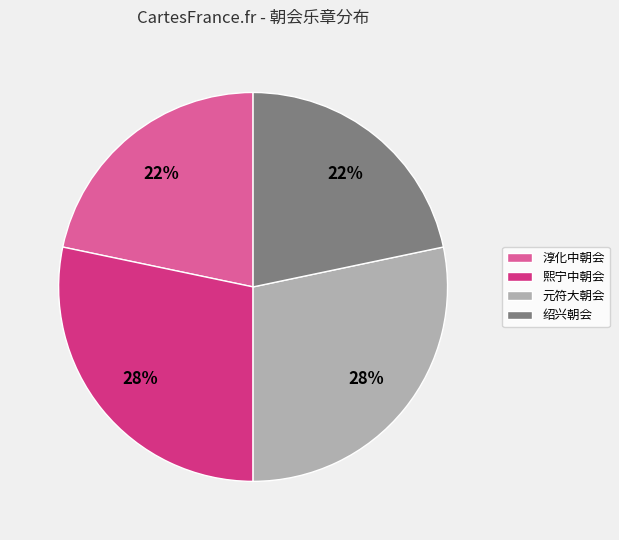

Is it true that 熙宁中朝会 is 28% of the pie?

True